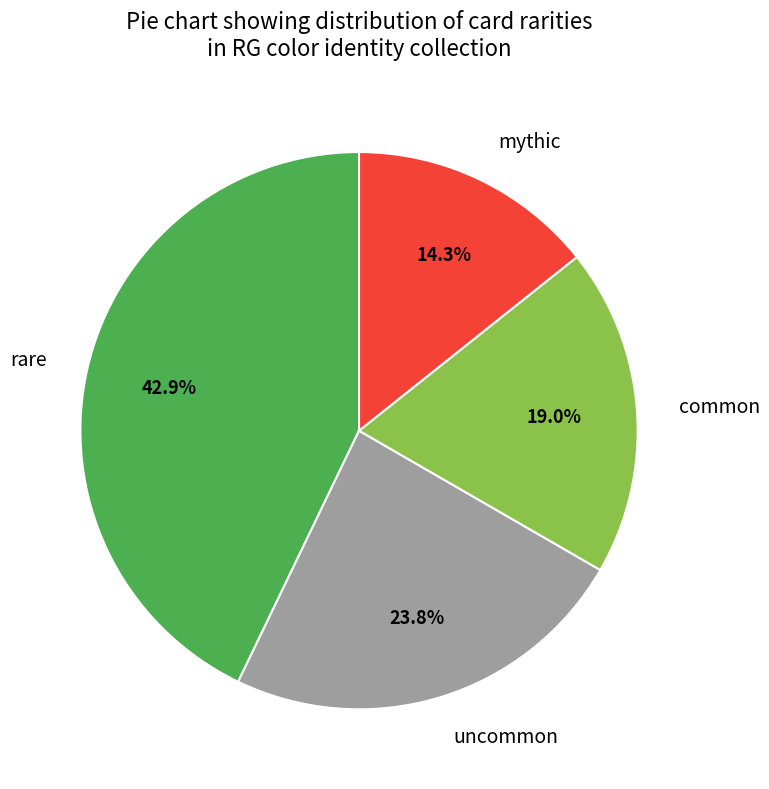

To the nearest percent, what is the average slice percentage?

25%